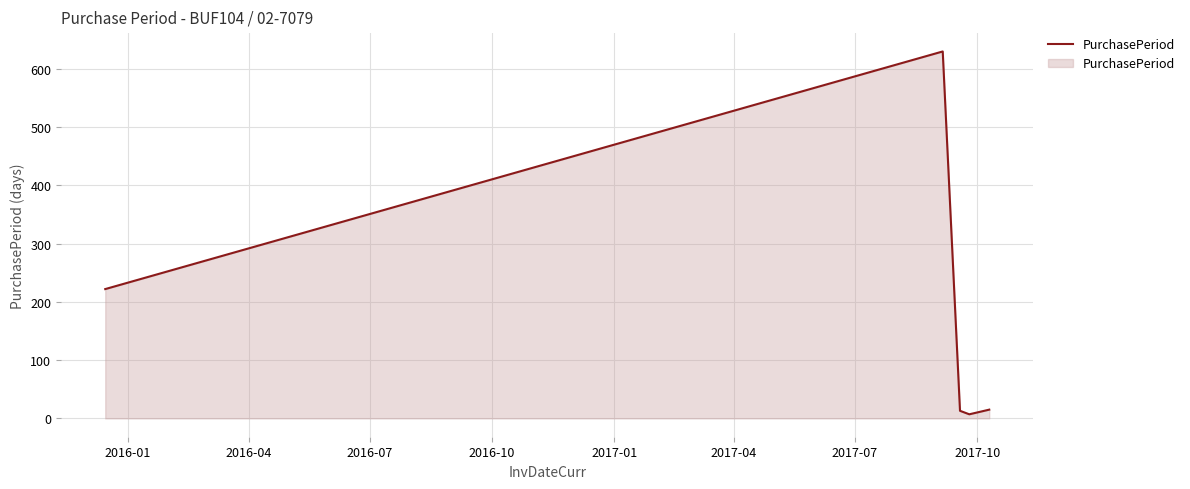

True or false: the data has more than 2 interior local peaks.

False